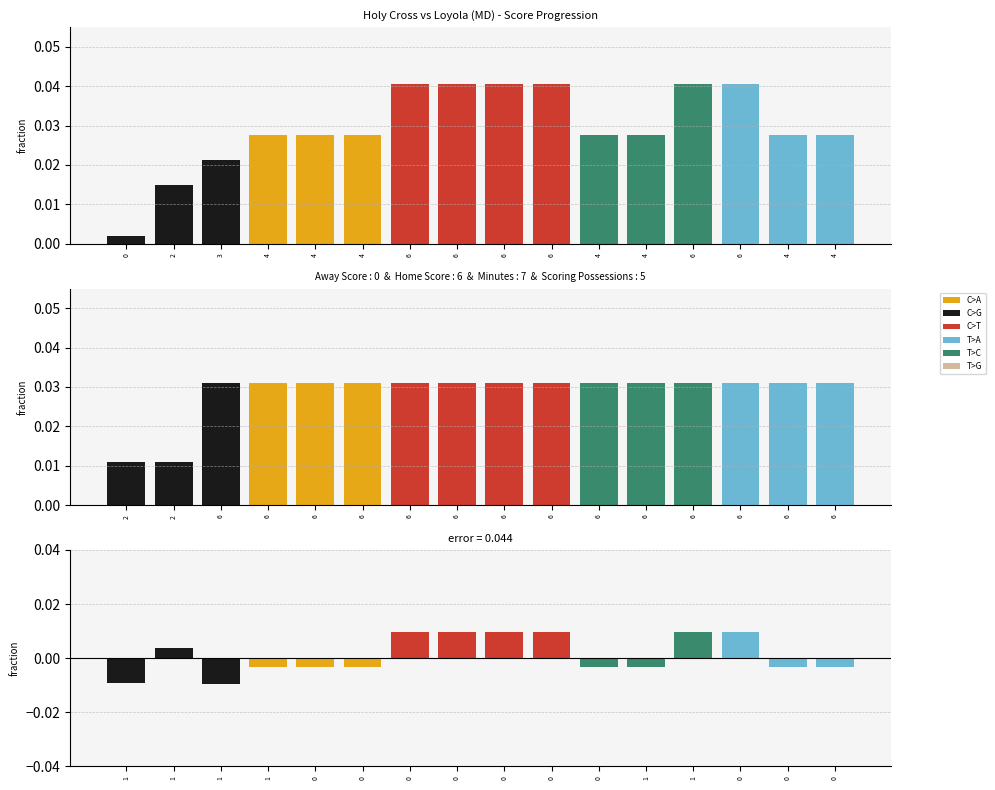

What is the label of the 9th bar from the right?

6